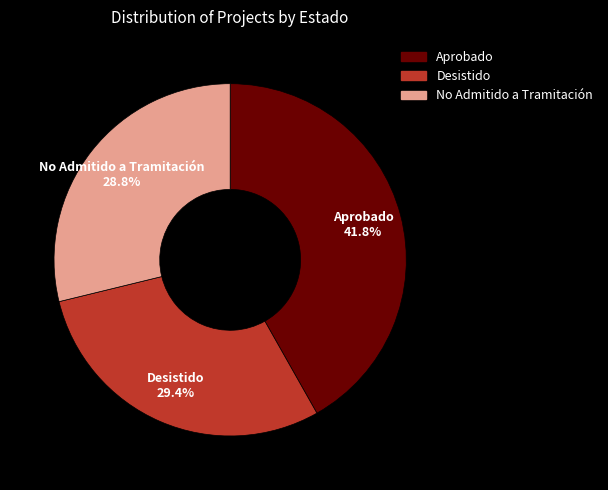

Between Aprobado and Desistido, which is larger?

Aprobado